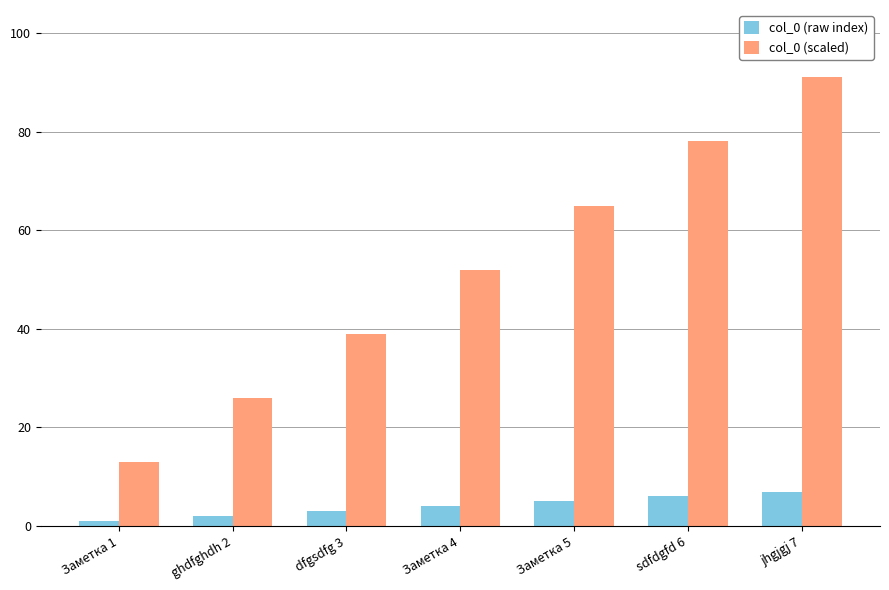

Reading right to left, extract all data points from this chart.

col_0 (raw index): 7	6	5	4	3	2	1
col_0 (scaled): 91	78	65	52	39	26	13